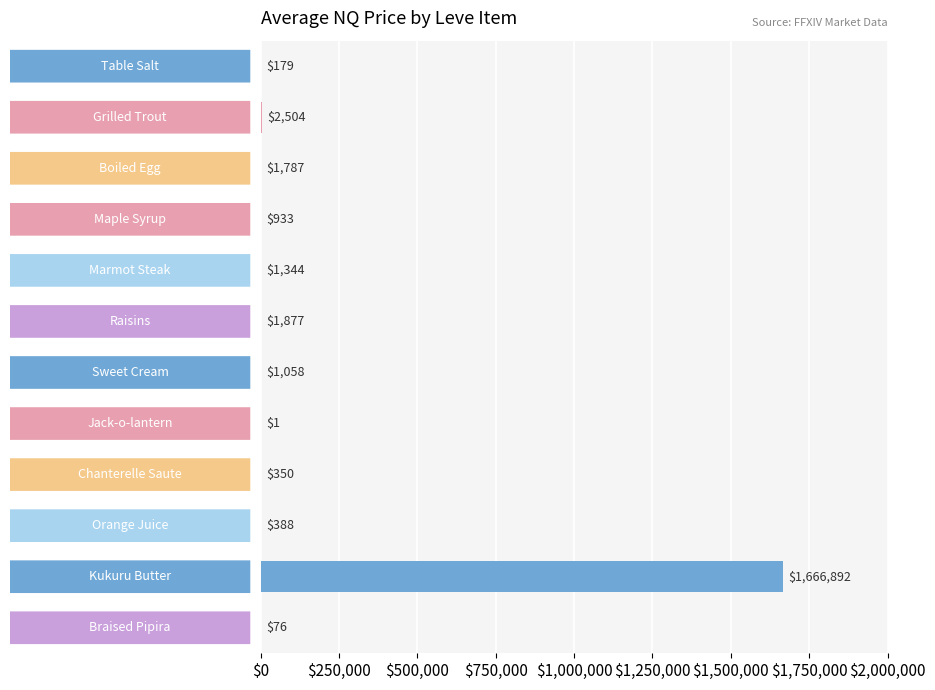

What is the approximate value at Marmot Steak?

1344.0